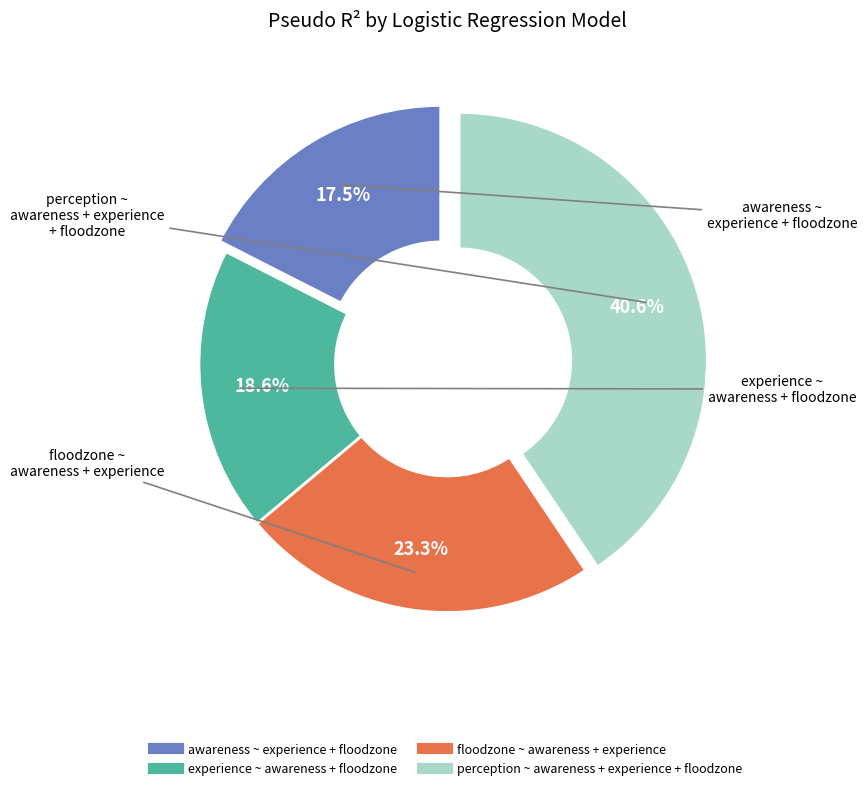

Count the number of slices in the pie.

4